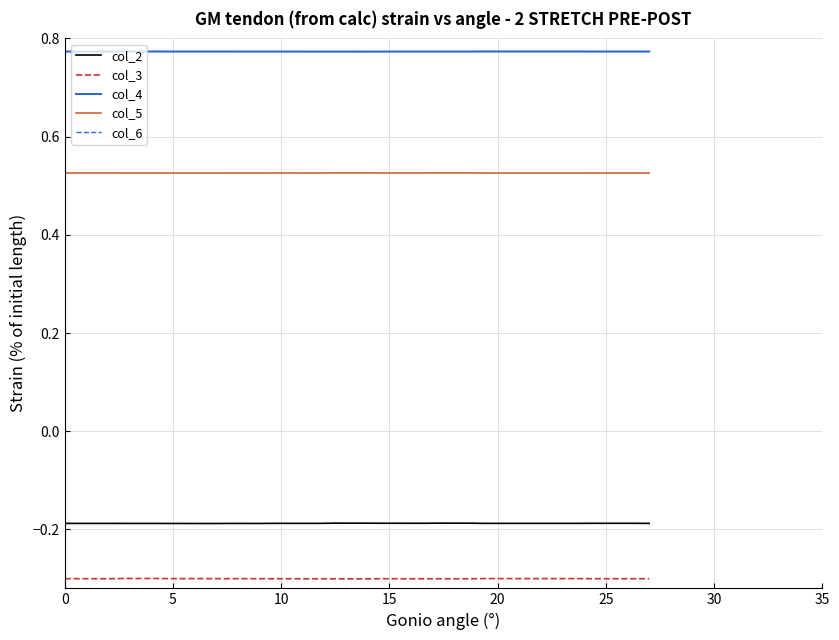

True or false: col_2 and col_5 cross at least once.

False